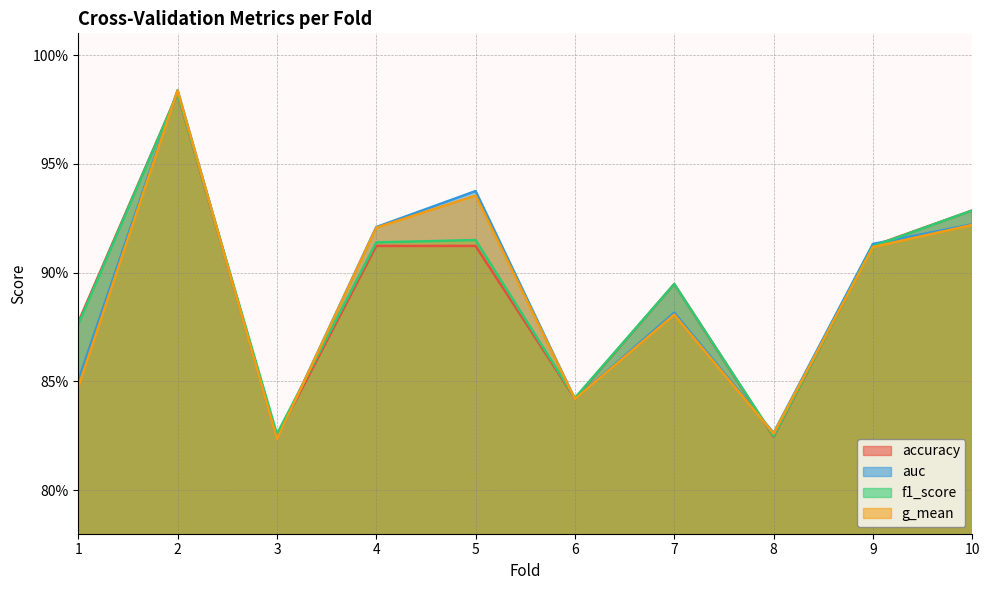

The accuracy series shows 0.8 at 3. True or false?

True